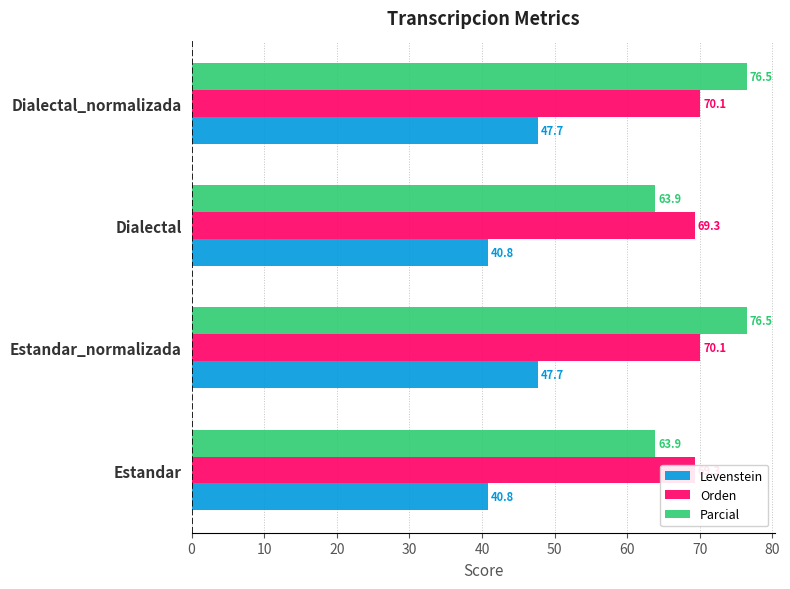

How many distinct data groups are displayed?

3